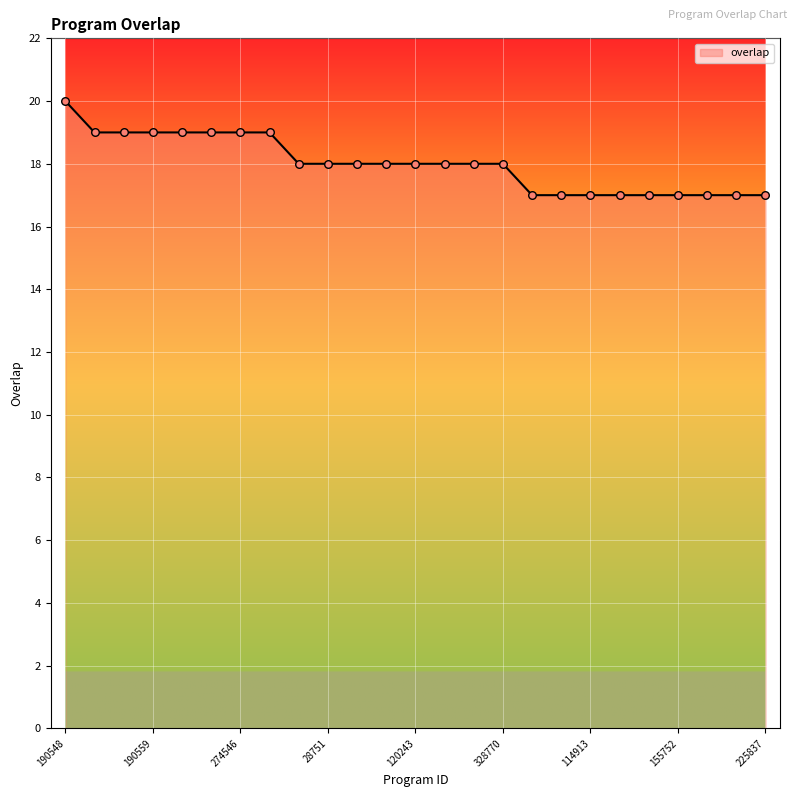

What is the smallest value displayed?

17